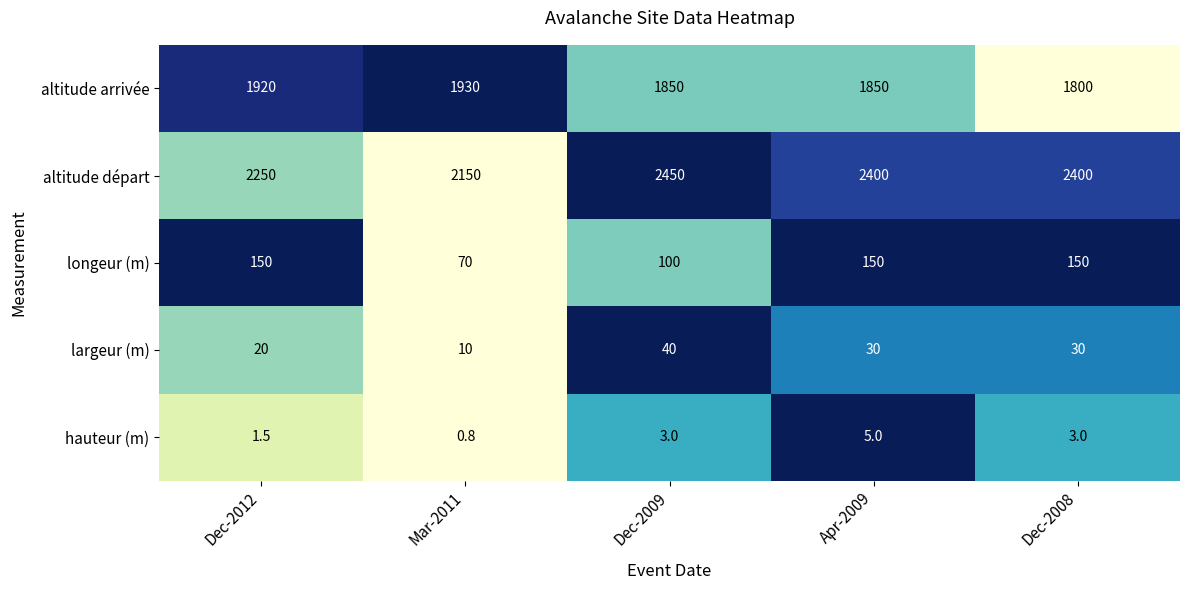

Reading right to left, extract all data points from this chart.

altitude arrivée: Dec-2008=1800.0	Apr-2009=1850.0	Dec-2009=1850.0	Mar-2011=1930.0	Dec-2012=1920.0
altitude départ: Dec-2008=2400.0	Apr-2009=2400.0	Dec-2009=2450.0	Mar-2011=2150.0	Dec-2012=2250.0
longeur (m): Dec-2008=150.0	Apr-2009=150.0	Dec-2009=100.0	Mar-2011=70.0	Dec-2012=150.0
largeur (m): Dec-2008=30.0	Apr-2009=30.0	Dec-2009=40.0	Mar-2011=10.0	Dec-2012=20.0
hauteur (m): Dec-2008=3.0	Apr-2009=5.0	Dec-2009=3.0	Mar-2011=0.8	Dec-2012=1.5